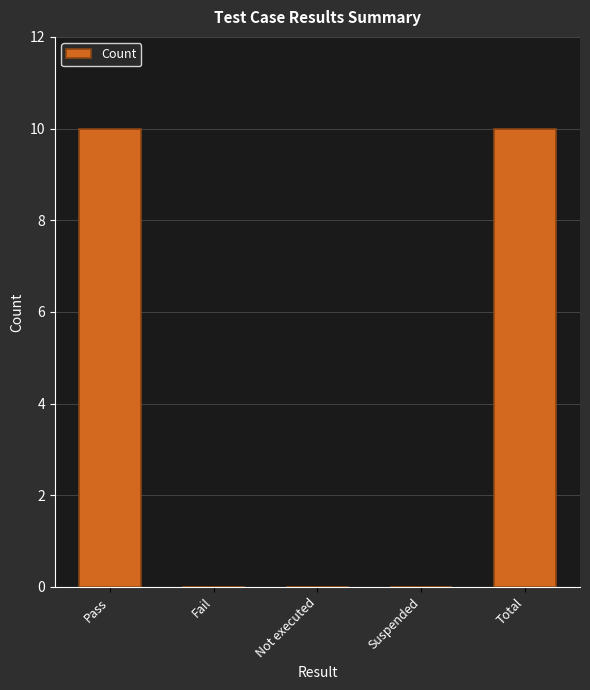

What is the sum of all values?

20